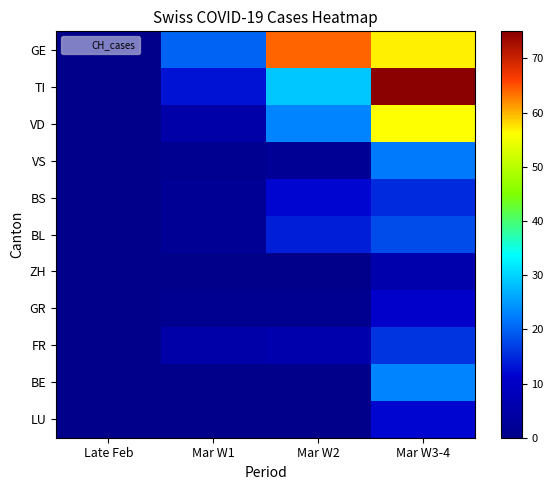

How many distinct data groups are displayed?

11